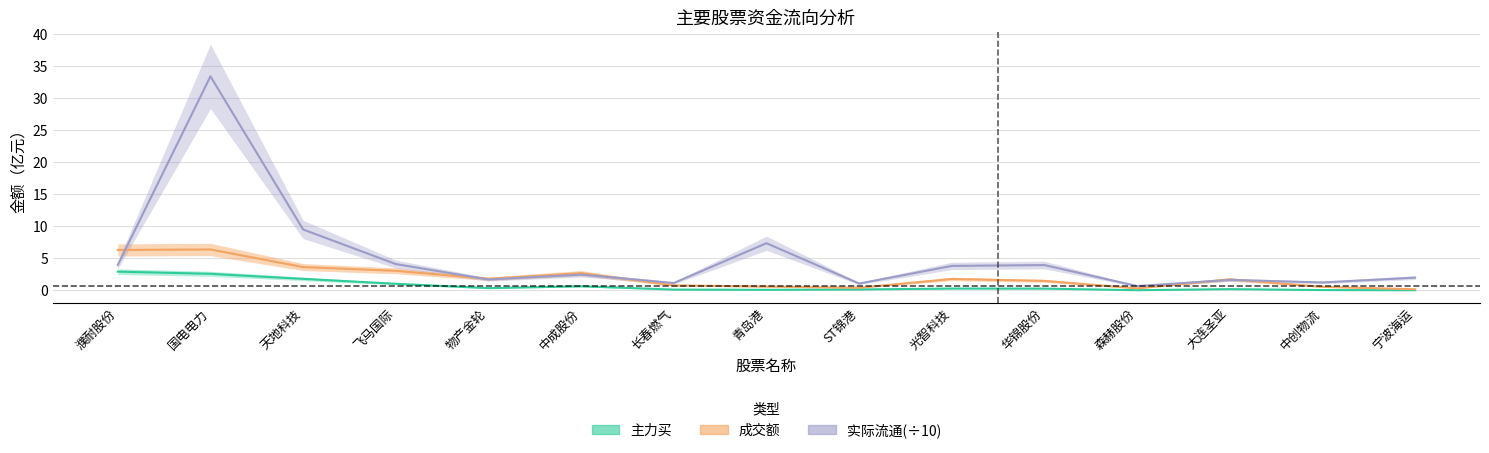

Which series has the largest total across all categories?

实际流通(÷10)